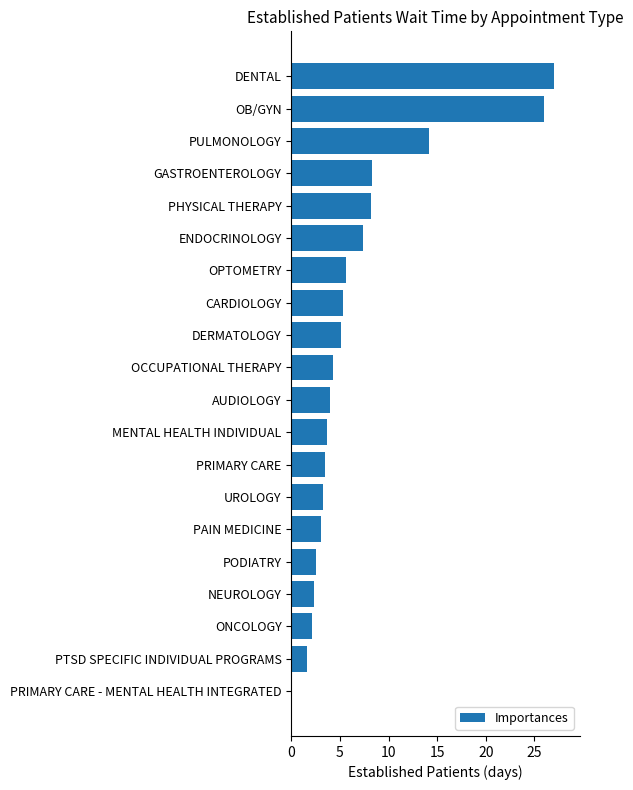

True or false: the data shows 2.3 at NEUROLOGY.

True